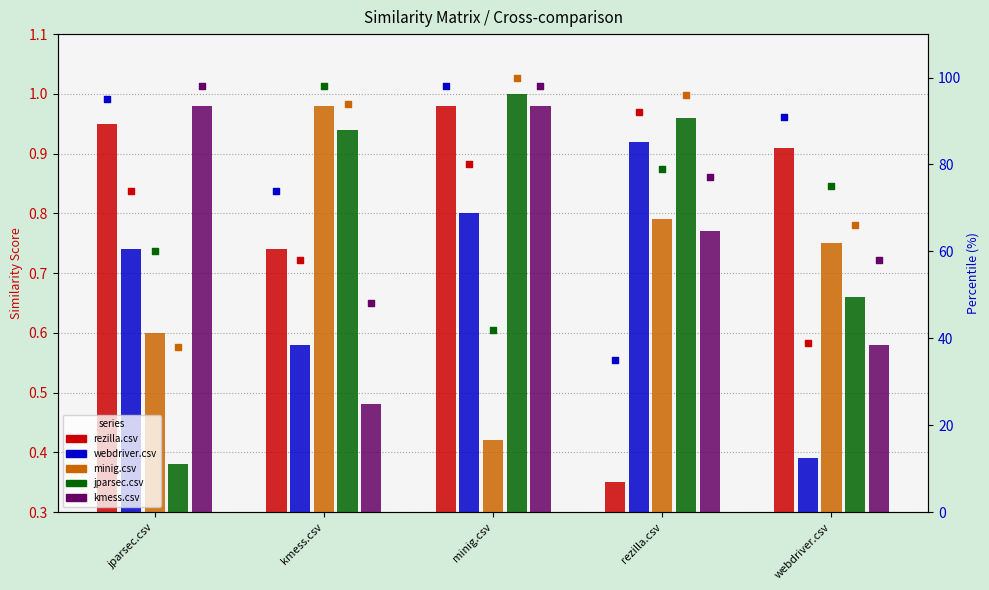

Which series has the largest Y range (max minus min)?

rezilla.csv